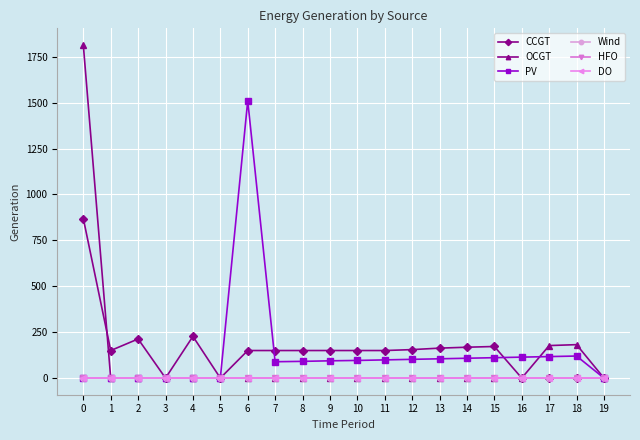

The value of PV at 11 is 99. True or false?

True